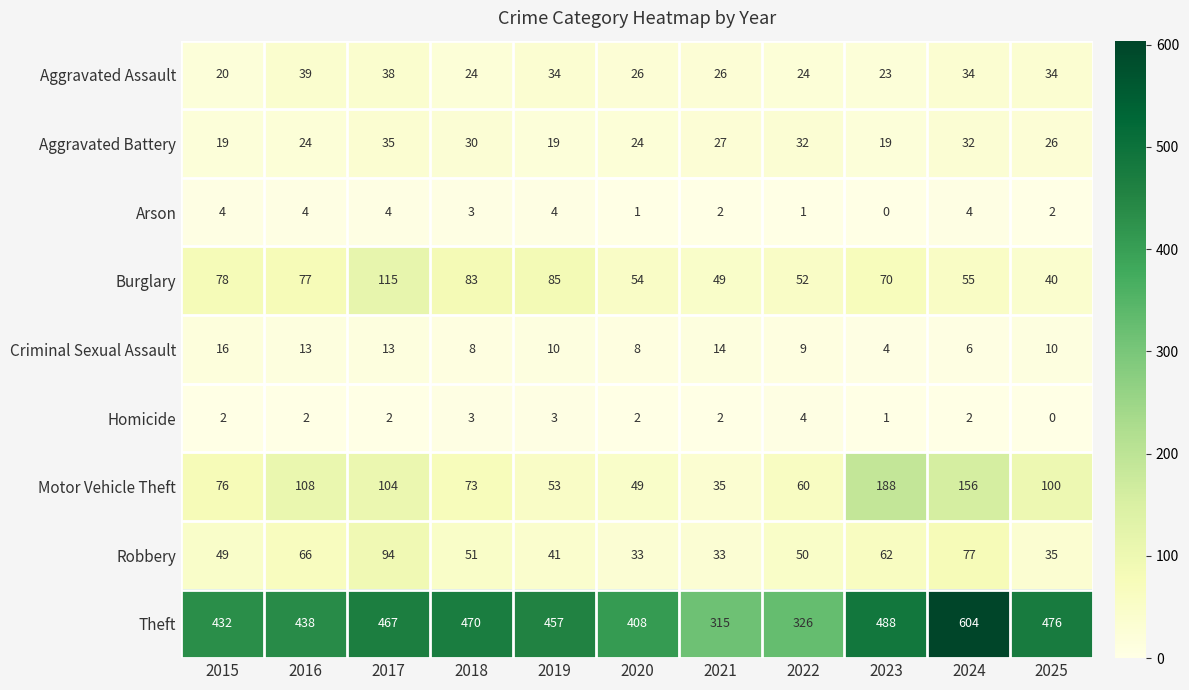

What is the spread (max minus min) of values at 2018?

467